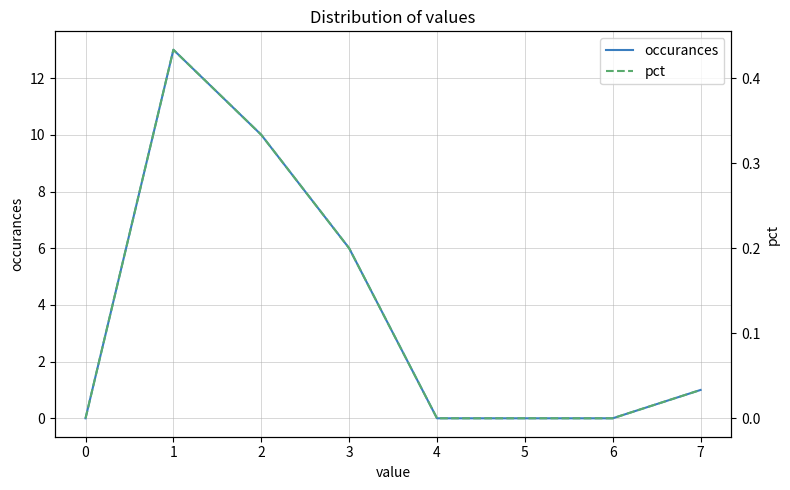

Is it true that occurances equals 0 at 4?

True